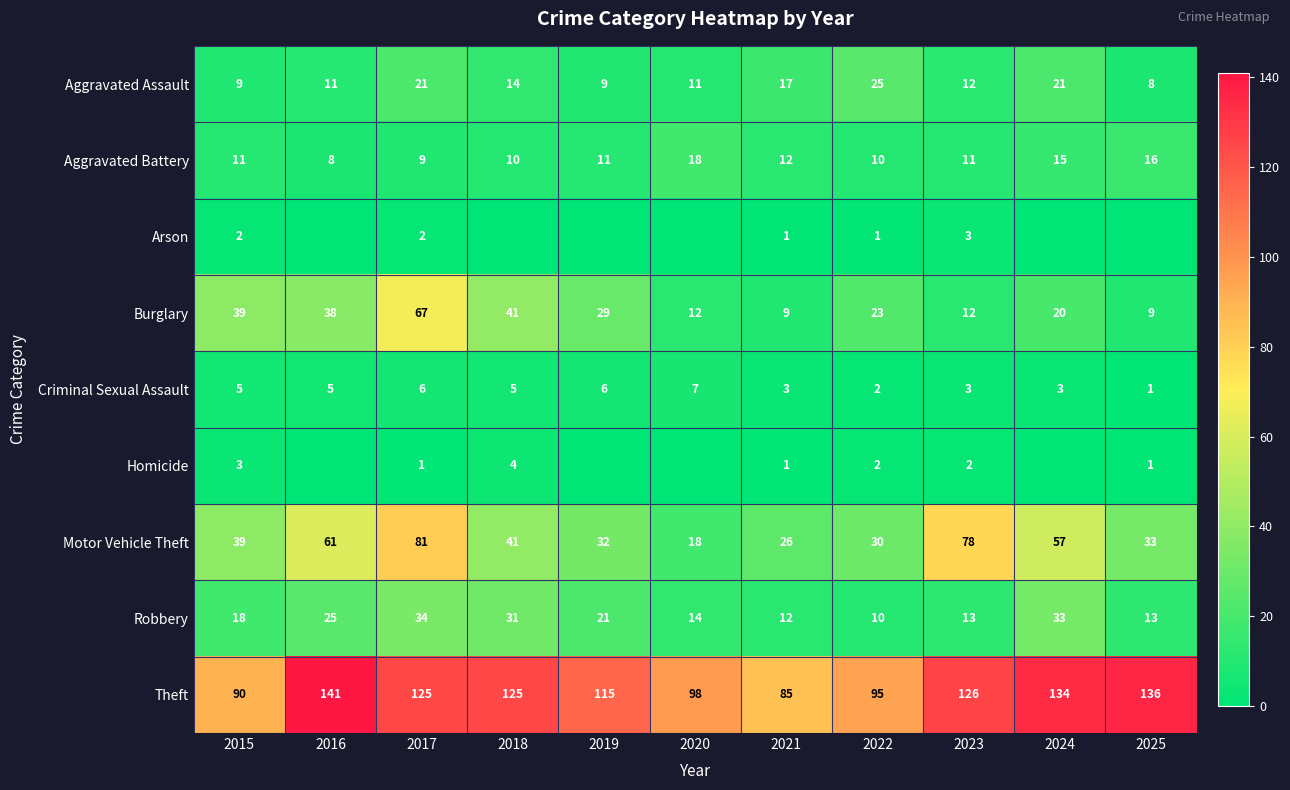

At which label is Aggravated Assault closest to 16?

2021